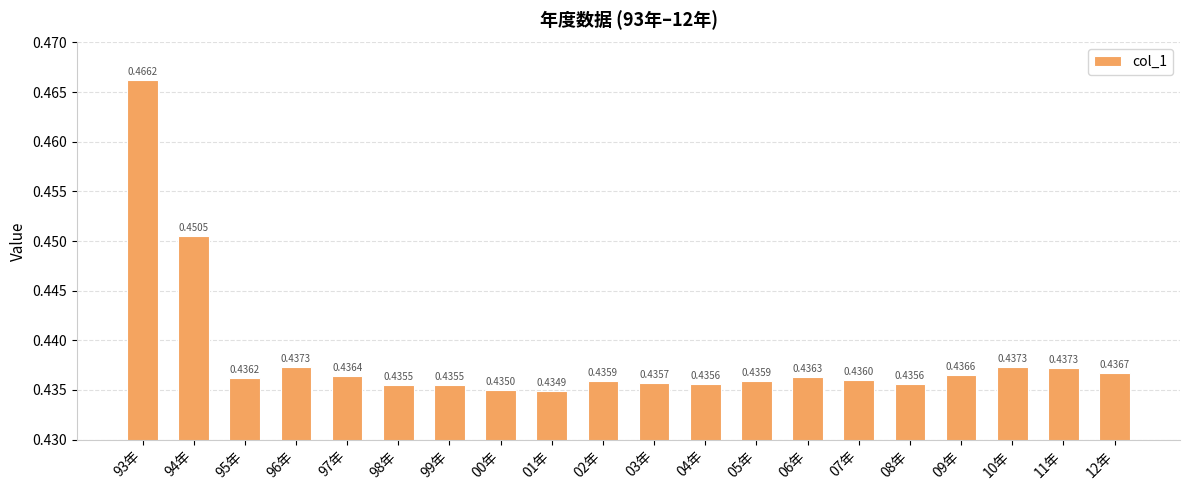

Between 05年 and 08年, which is larger?

05年